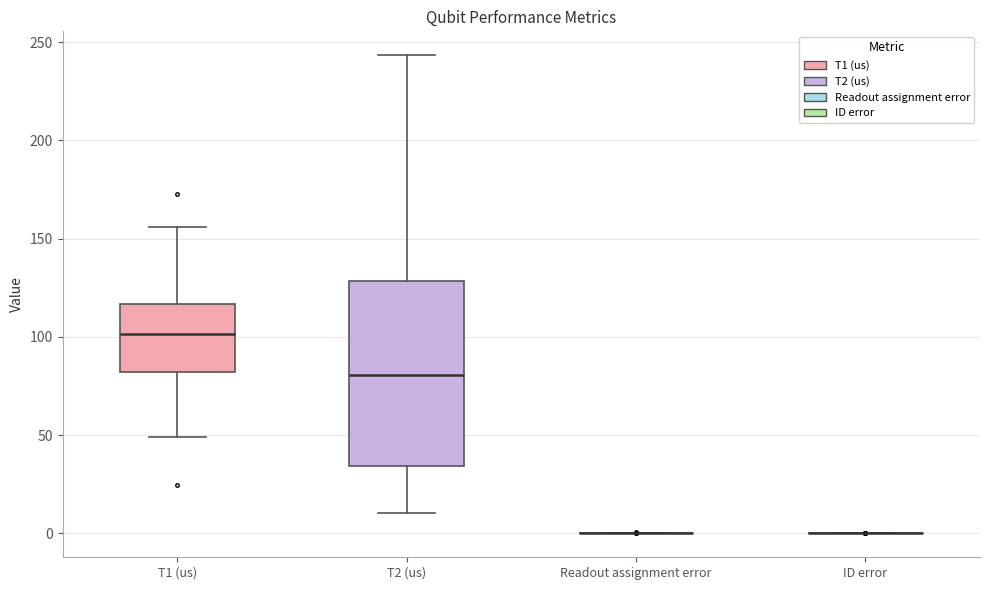

Reading left to right, read every box against the y-axis: the position of its median line, the range the box covers, and the ends of its whiskers. The values are not printed on the chart, so give them approximately, as read against the axis.

T1 (us): median 100, box 80 to 115, whiskers 50 to 155
T2 (us): median 80, box 35 to 130, whiskers 10 to 245
Readout assignment error: box collapsed to a line at 0, whiskers 0 to 0
ID error: box collapsed to a line at 0, whiskers 0 to 0